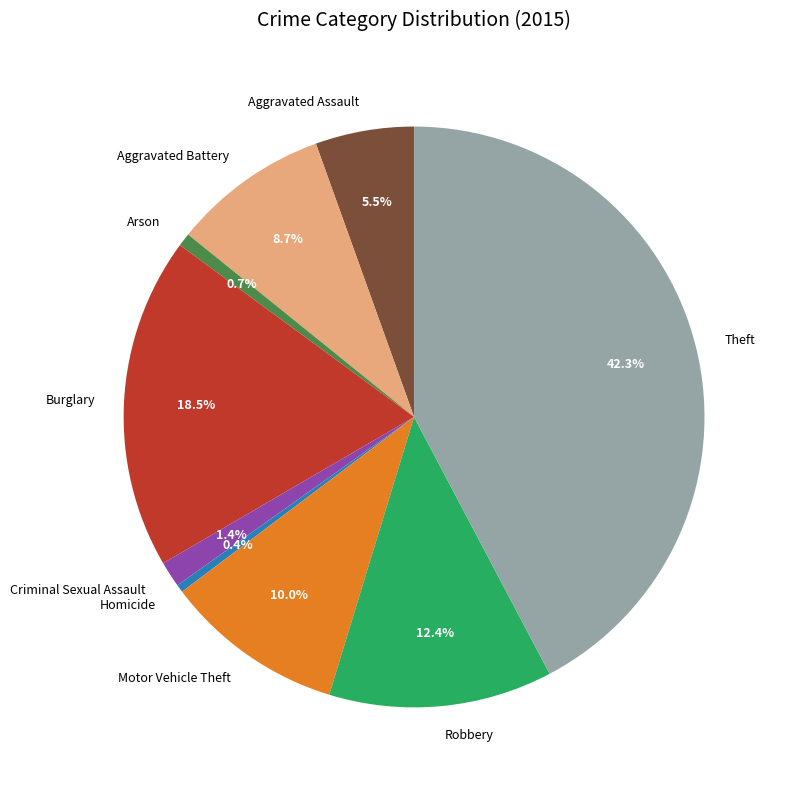

Which has a higher value, Motor Vehicle Theft or Homicide?

Motor Vehicle Theft